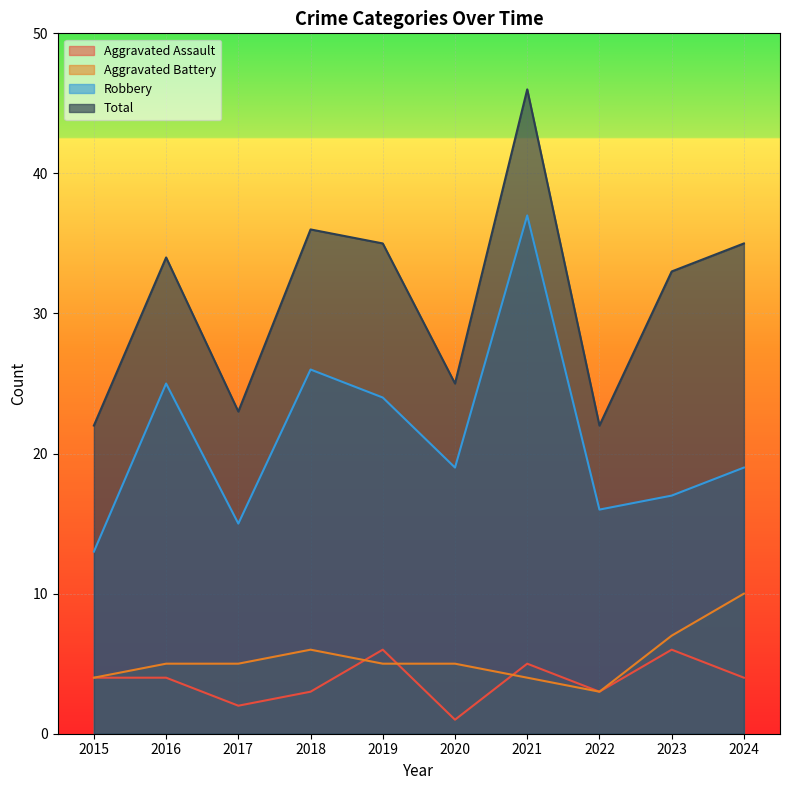

Where does the Robbery series first go above 19?

2016